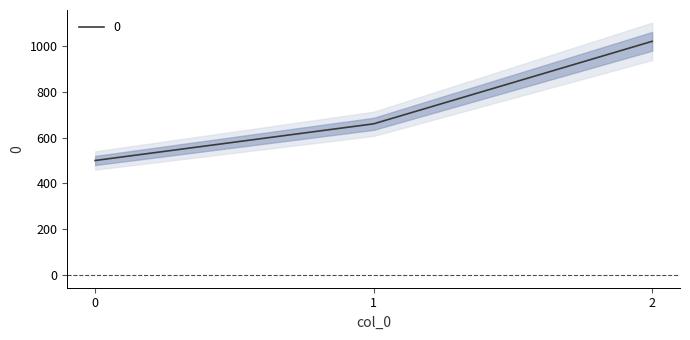

Approximately how many times larger is the value at 2 compared to 1?

1.5